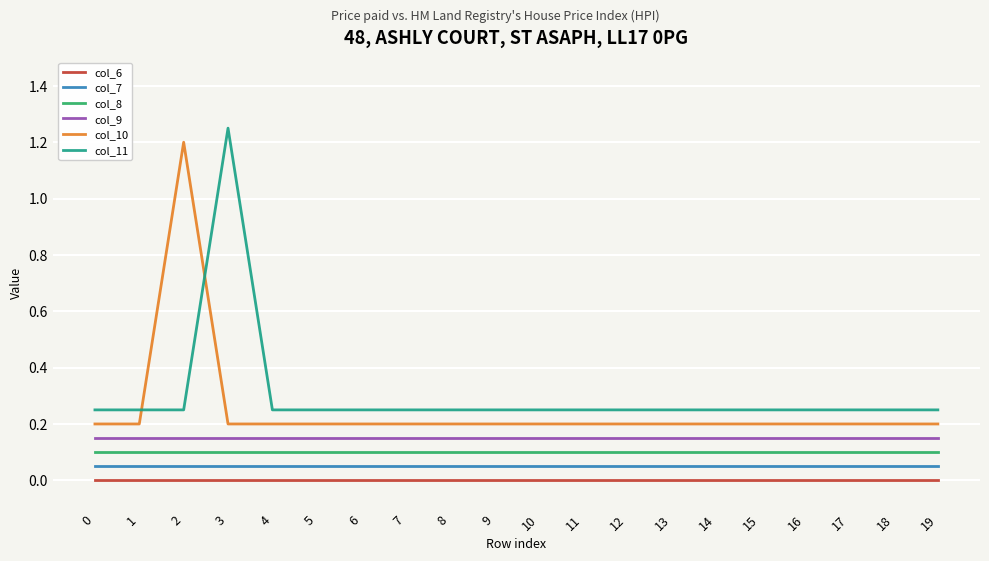

How many times do col_11 and col_10 cross each other?

2